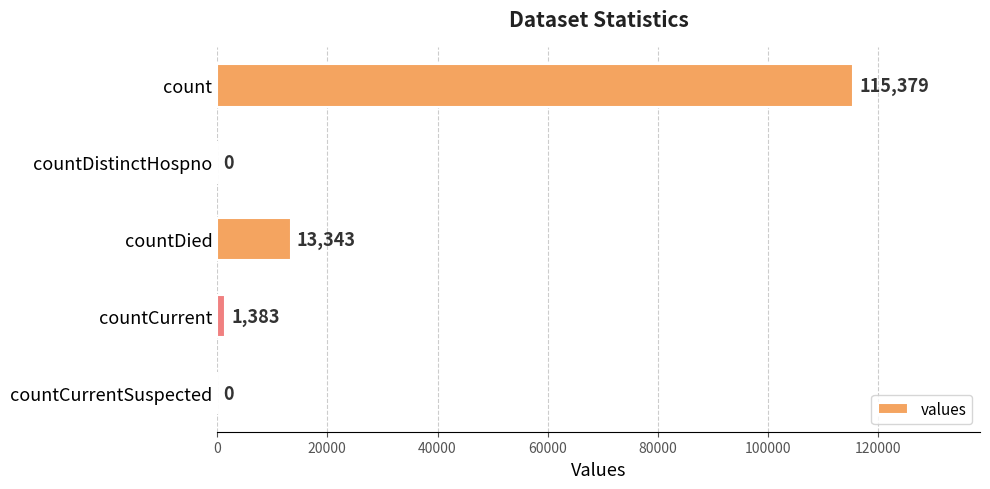

Between countCurrentSuspected and countCurrent, which is larger?

countCurrent